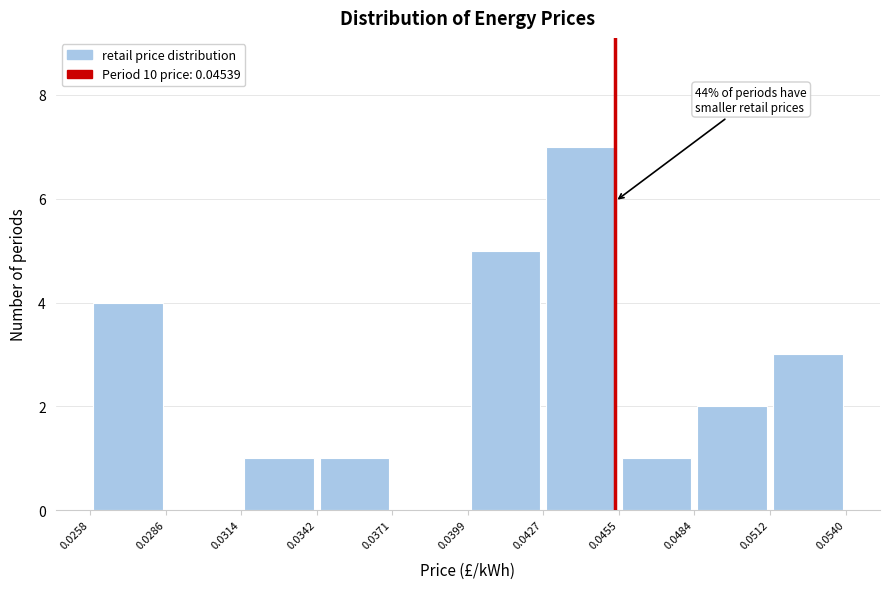

Over which range of the x-axis is the bar tallest?

0.0427 to 0.0455